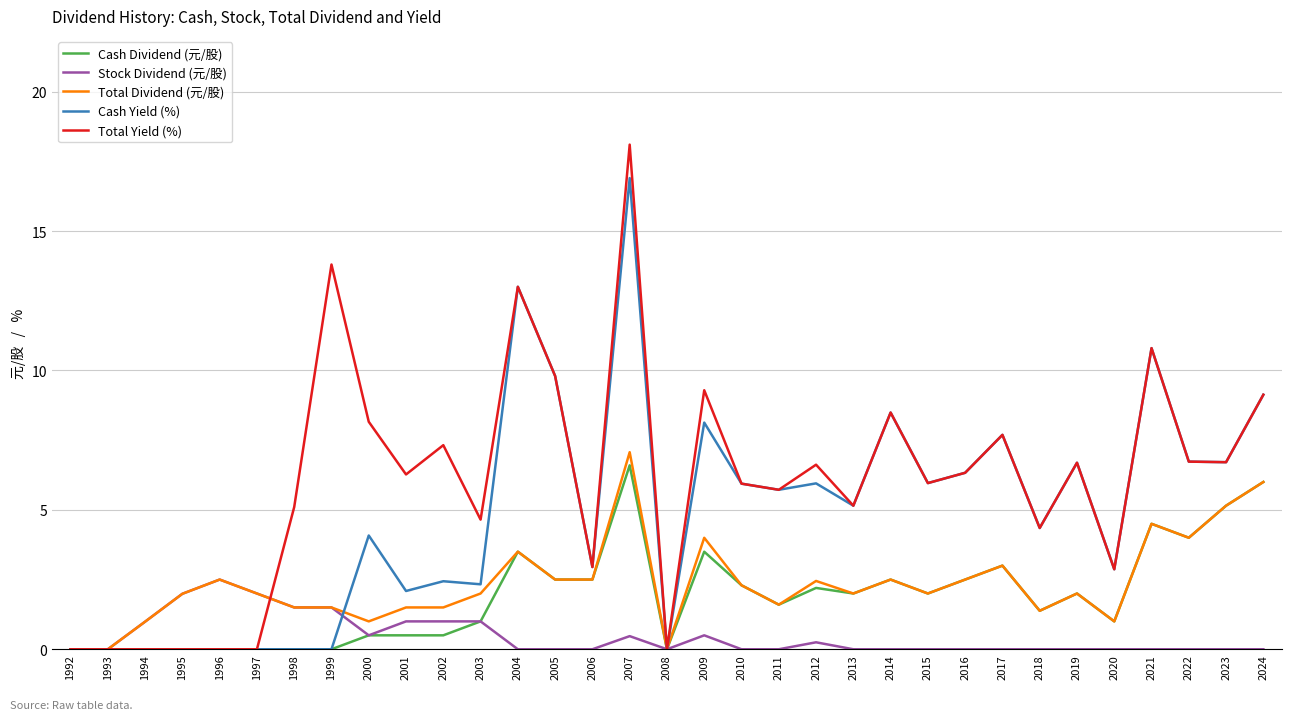

Is this an area chart (filled region under the line)?

No